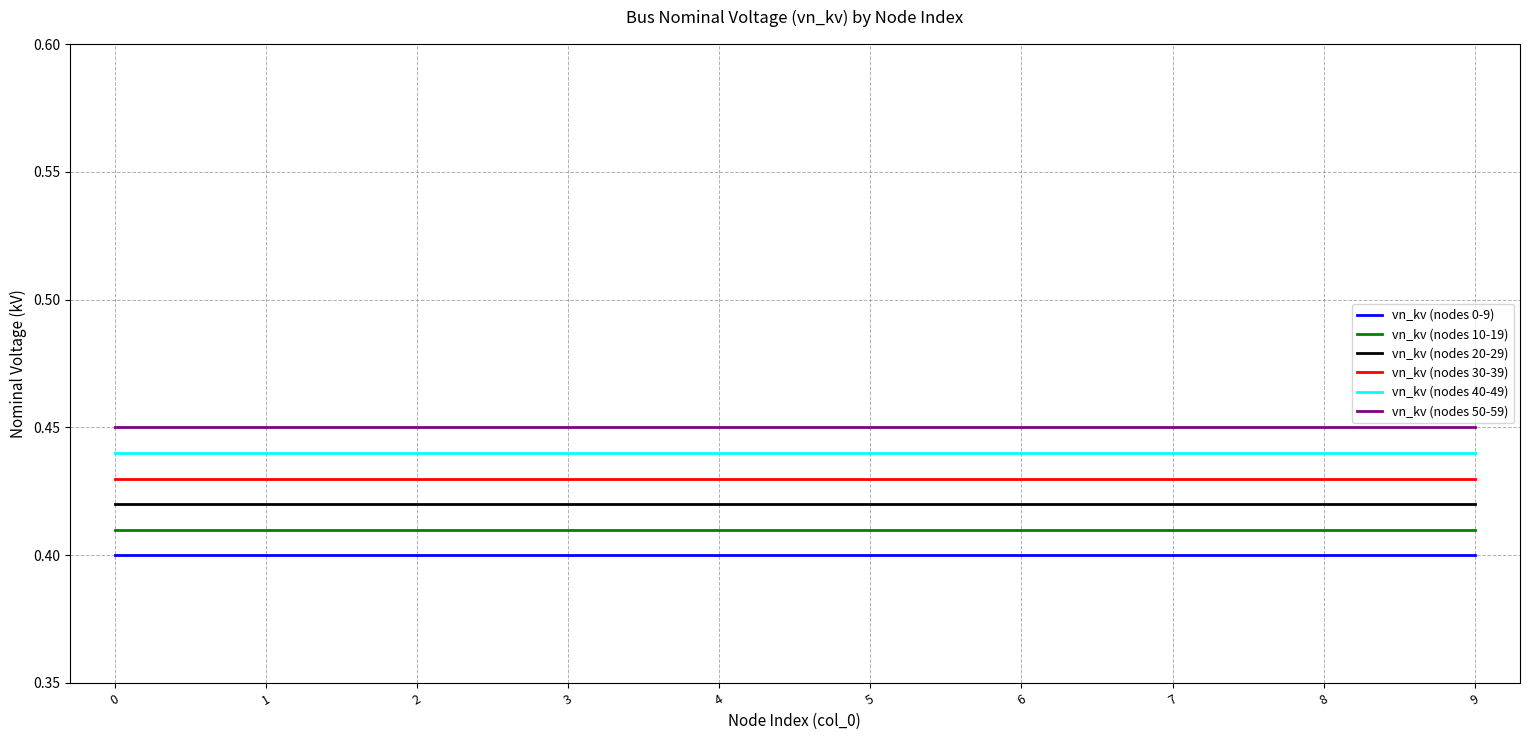

What is the total value across all series at 3?

2.6